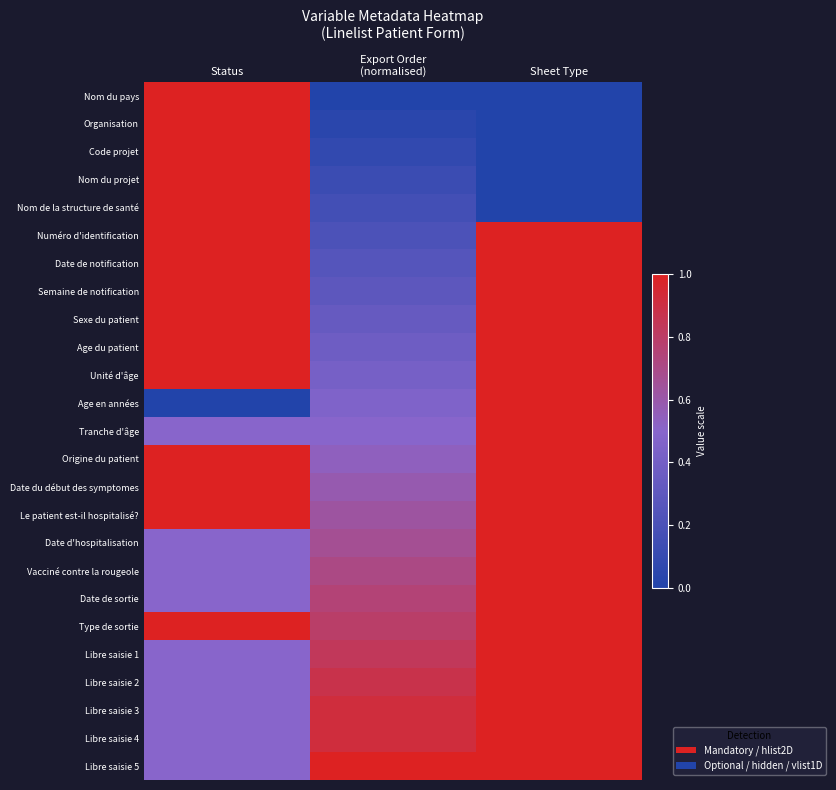

What is the spread (max minus min) of values at Status?

1.0